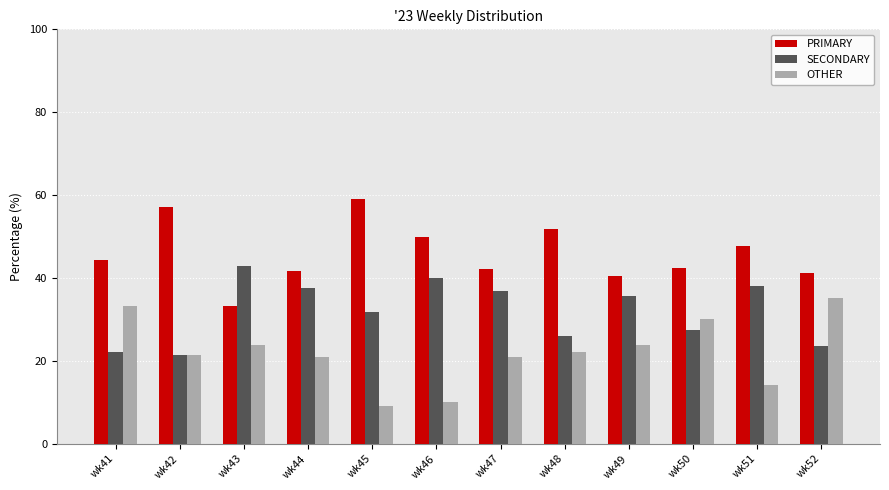

What is the difference between the maximum and minimum values in the OTHER series?

26.2